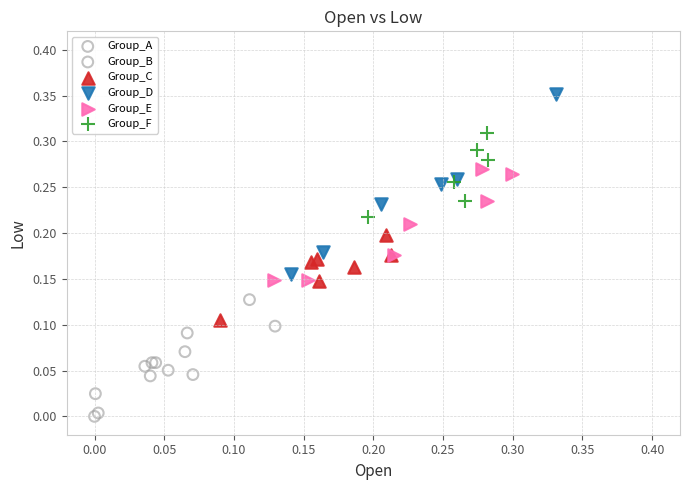

Which series reaches the maximum Y coordinate?

Group_D